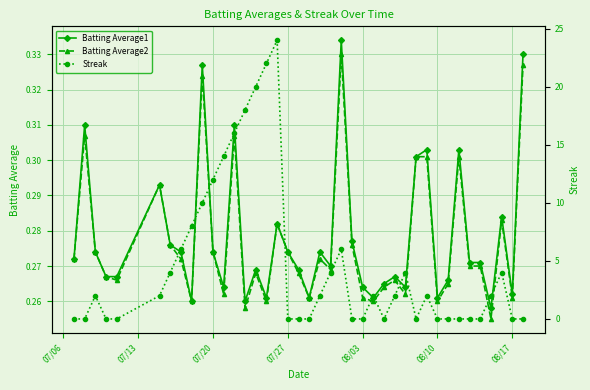

Count the Batting Average2 values in the range 0 to 1.

40